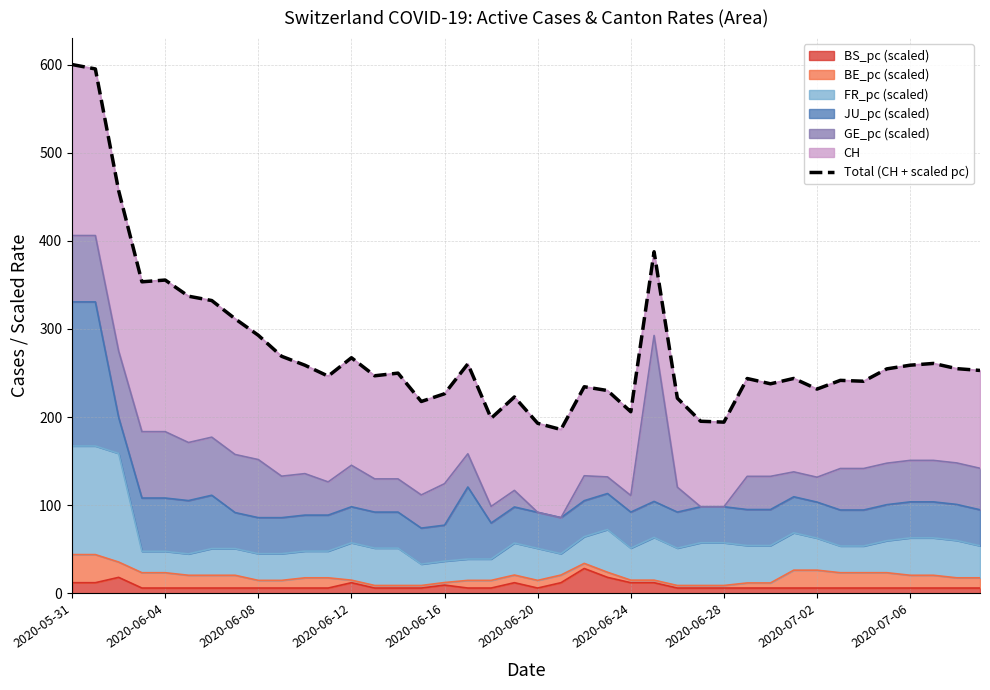

How many data points are above 249?

20